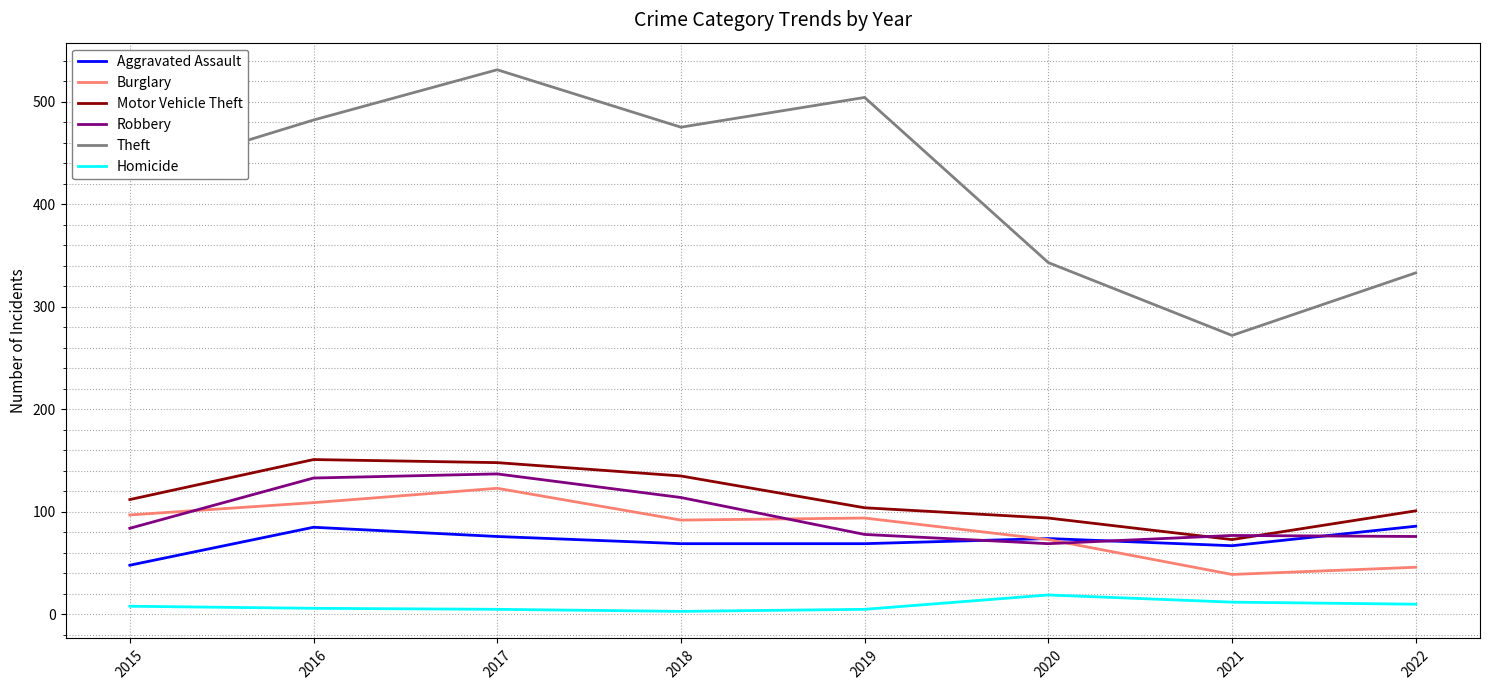

At 2018, list the series in order from smallest to largest.

Homicide, Aggravated Assault, Burglary, Robbery, Motor Vehicle Theft, Theft